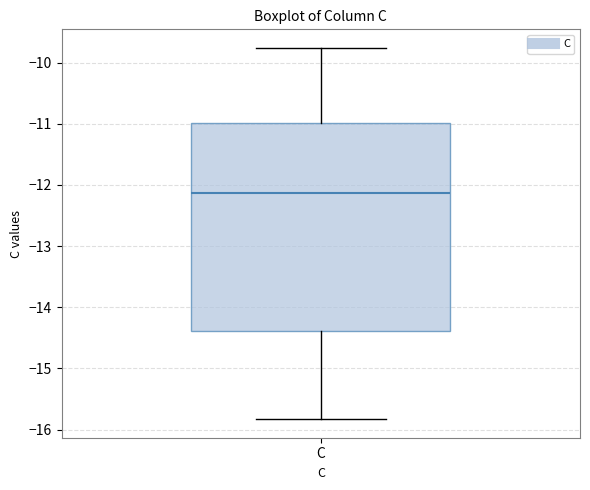

Where does the upper whisker of the box for C end on the y-axis? The values are not printed on the chart, so give them approximately, as read against the axis.

-9.8